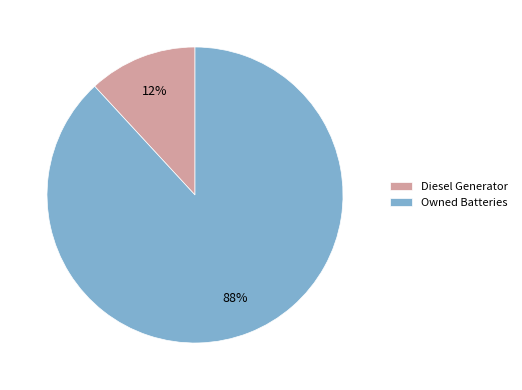

Is the sum of Diesel Generator and Owned Batteries greater than half?

Yes